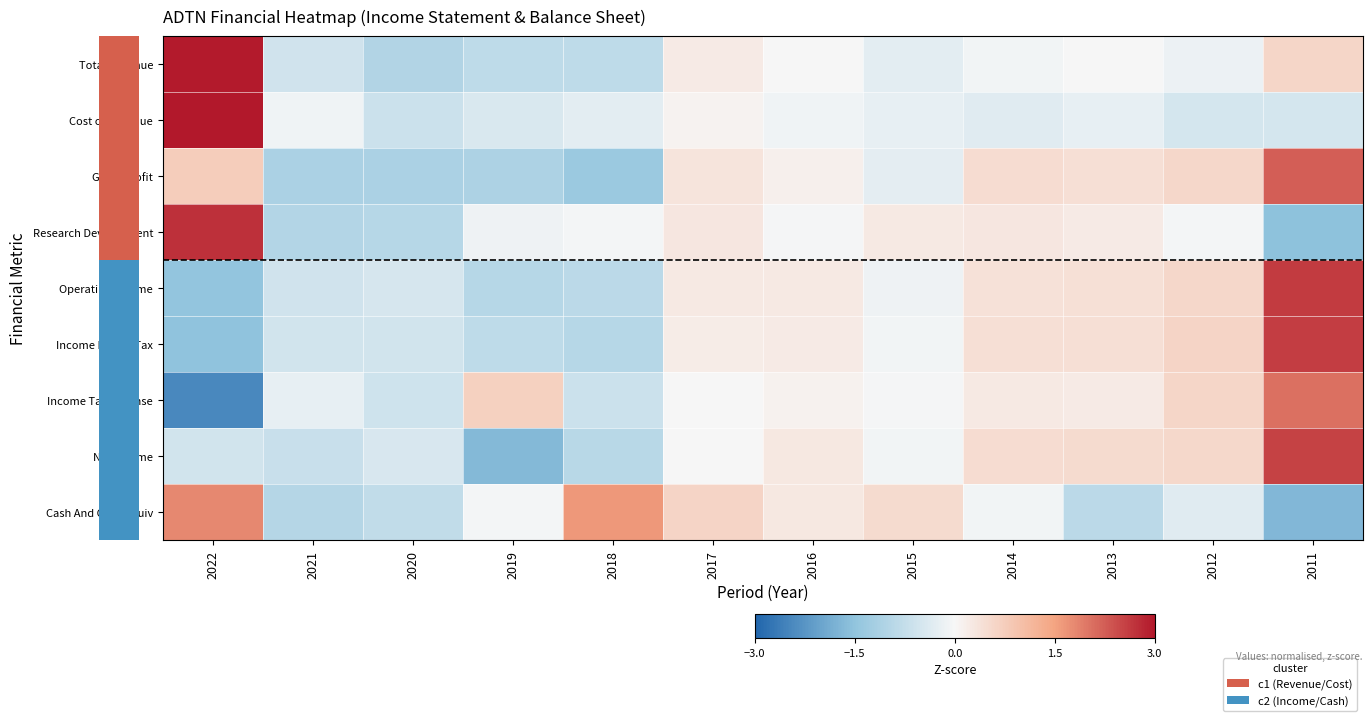

The Income Before Tax series shows -0.3 at 2018. True or false?

False